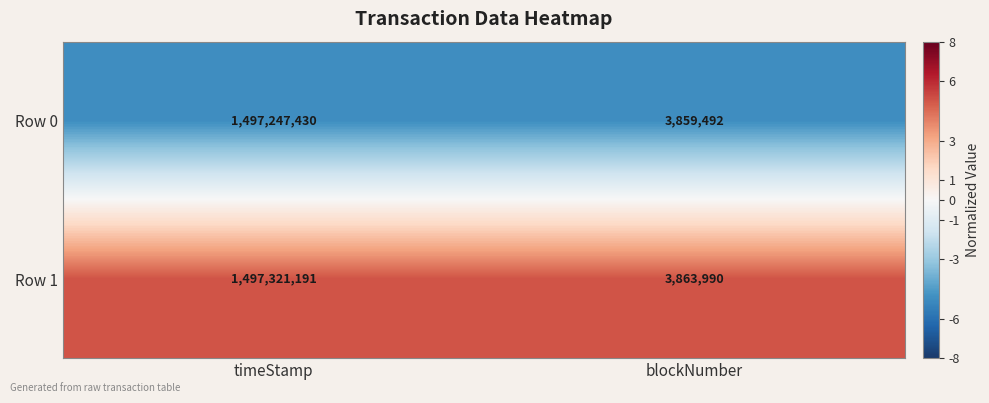

What is the average value of the Row 0 series?

750553461